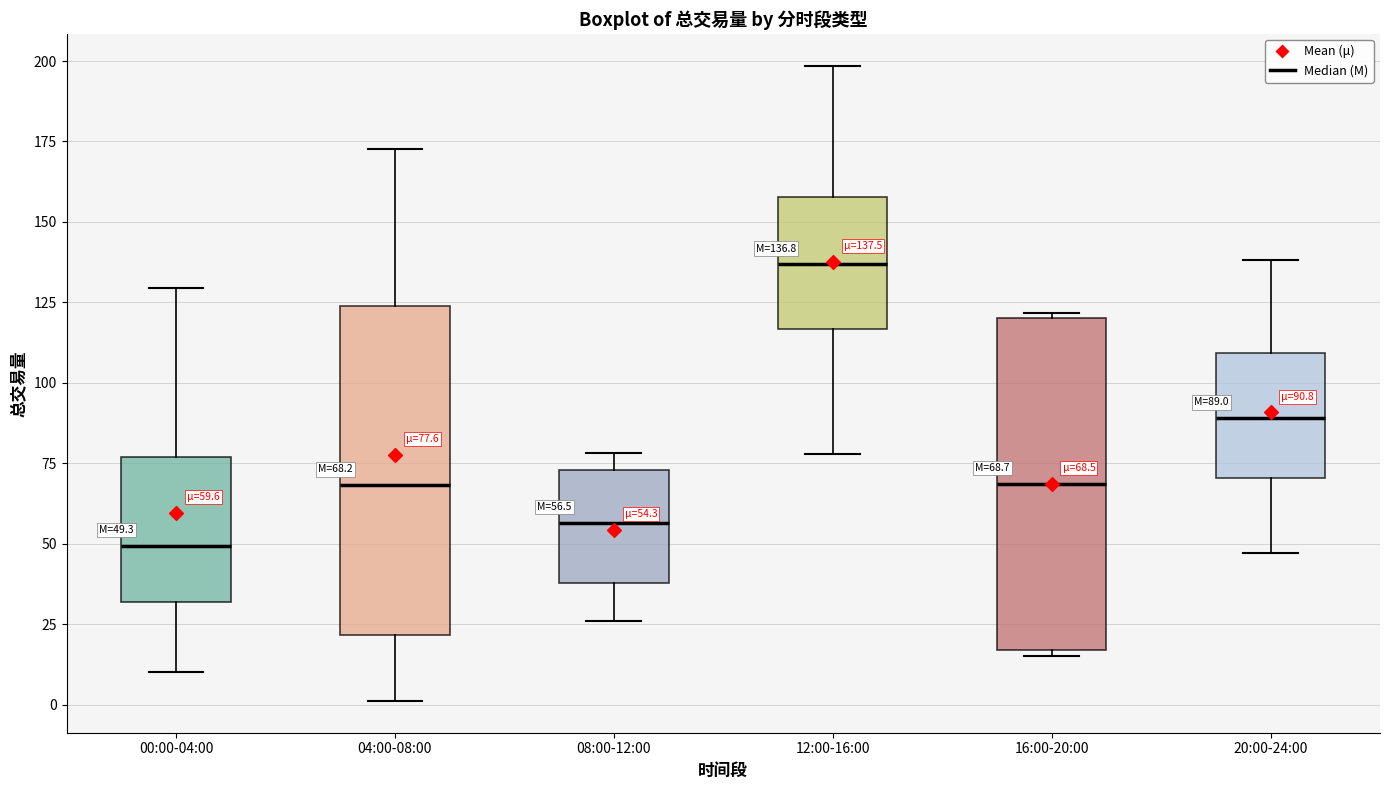

Which box has the lowest median line?

00:00-04:00